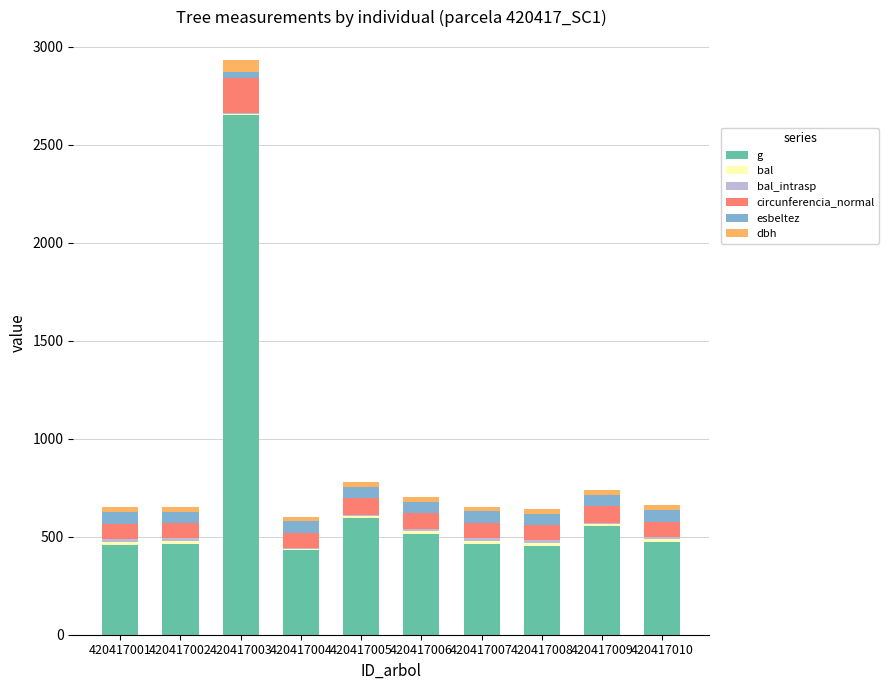

At which label does g reach its peak?

420417003